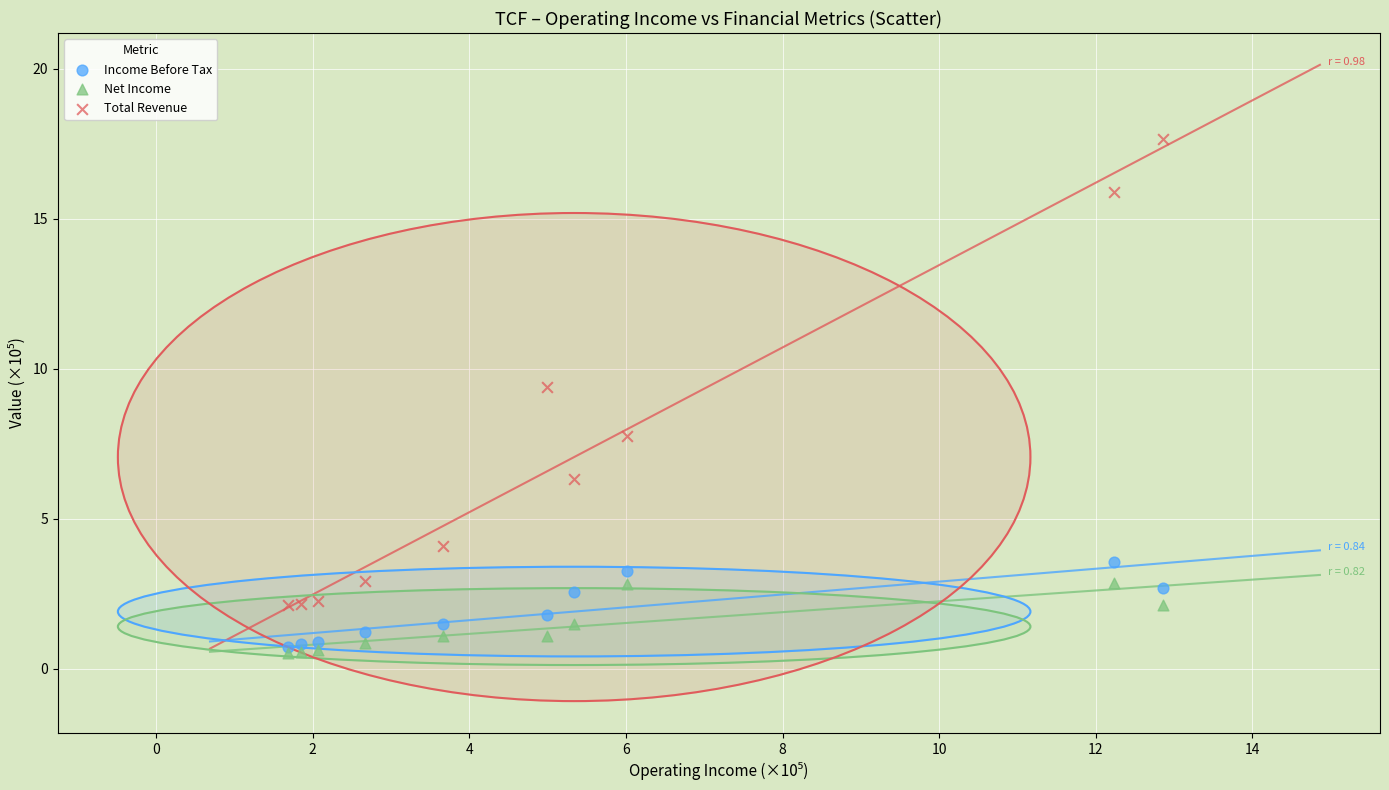

Which series reaches the minimum Y coordinate?

Net Income